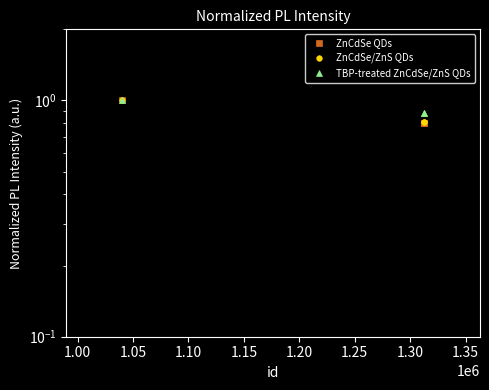

What is the label of the 2nd point from the right?

1.00